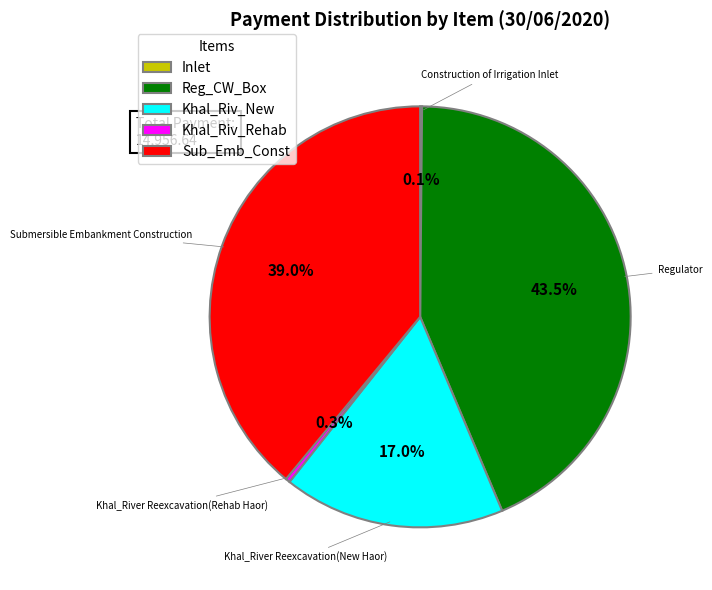

Is there a majority slice in this chart?

No